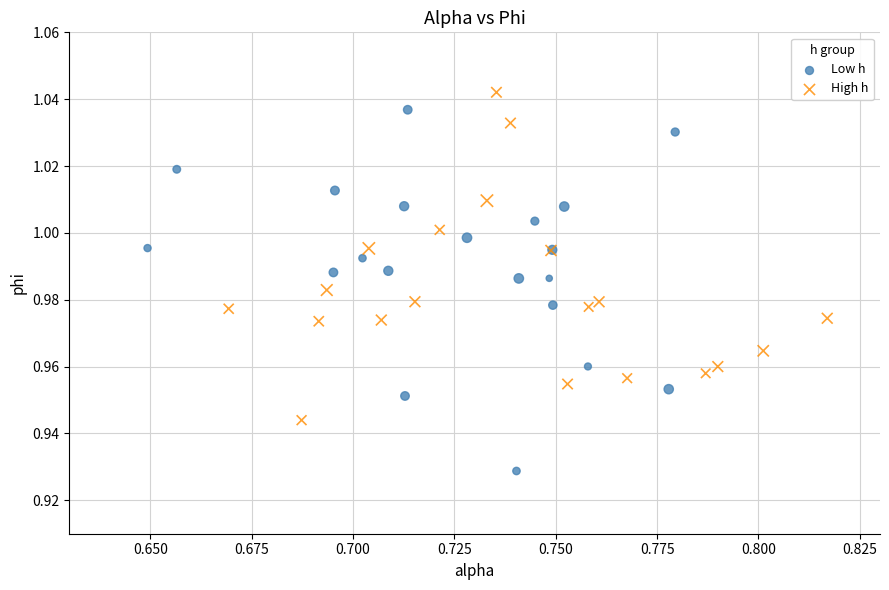

Which series contains the highest Y value?

High h